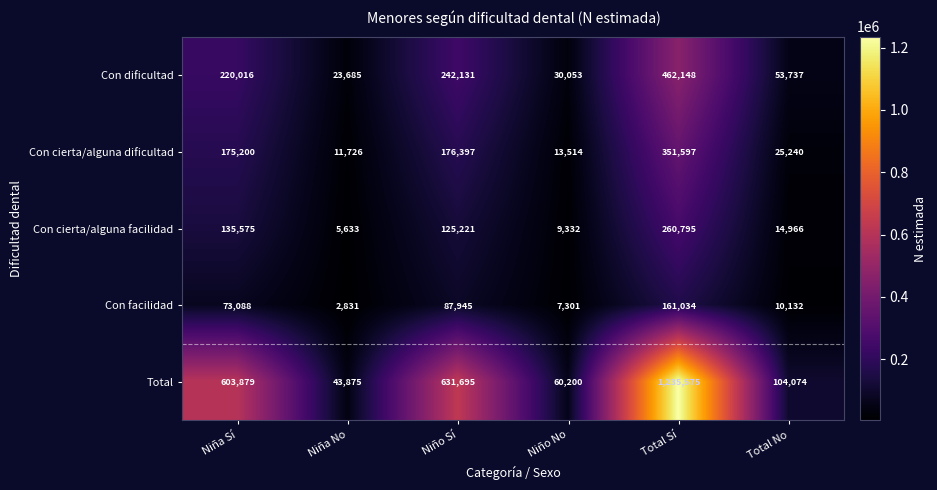

Which label corresponds to the smallest value in the chart?

Niña No